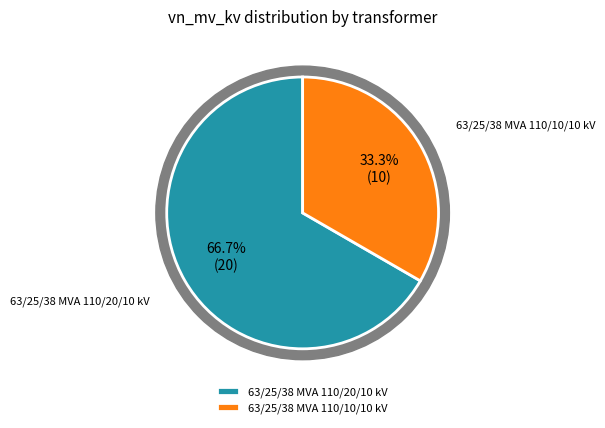

To the nearest percent, what portion does 63/25/38 MVA 110/20/10 kV represent?

67%